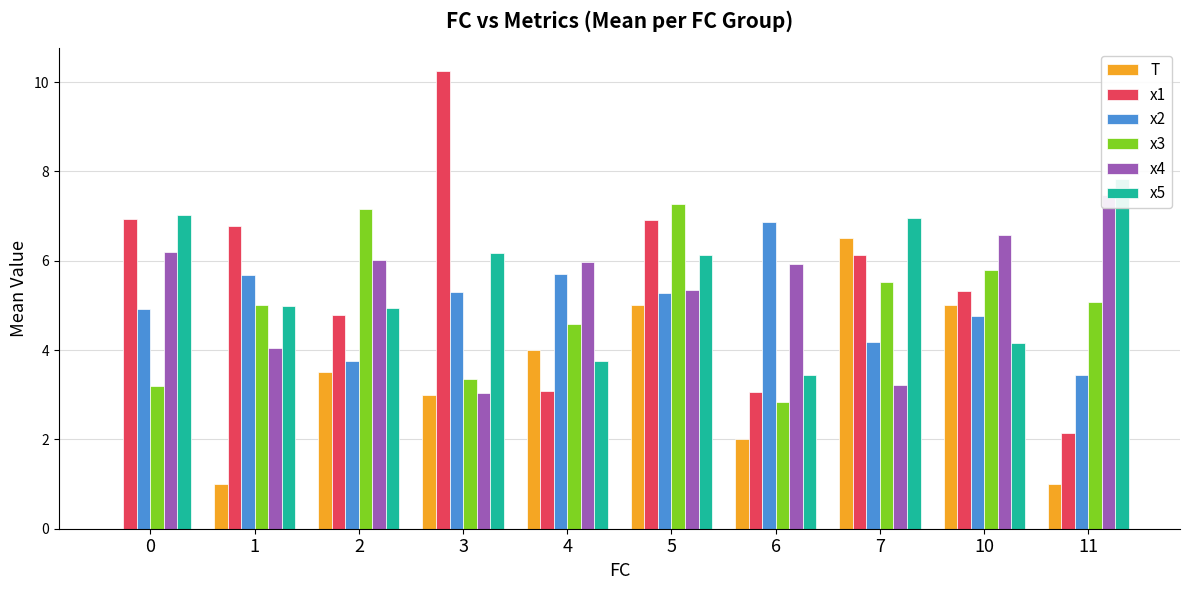

The value of x2 at 1 is 8.5. True or false?

False